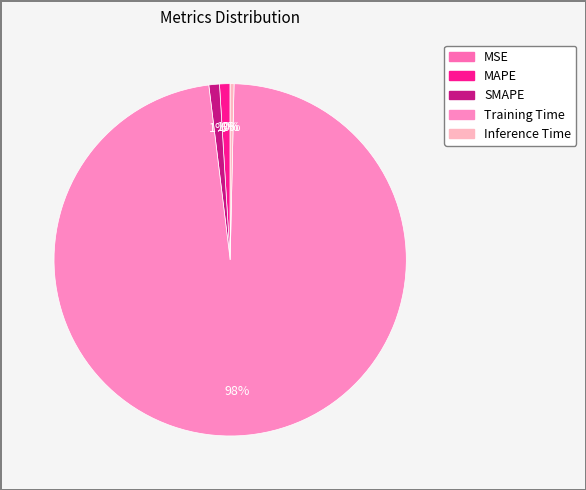

To the nearest percent, what is the combined percentage of MSE and Training Time?

98%